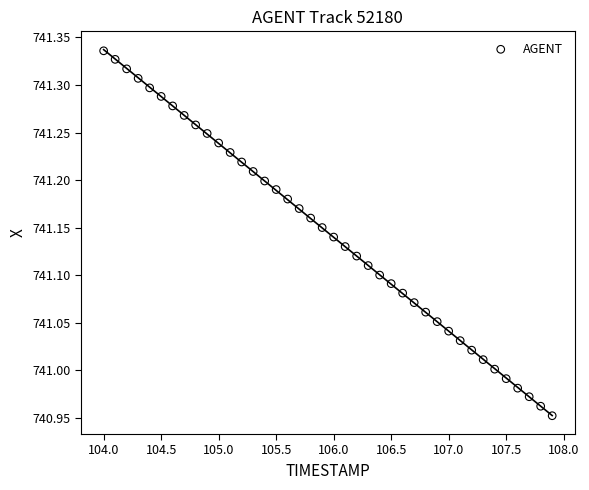

What is the range of Y values (max minus min)?

0.4